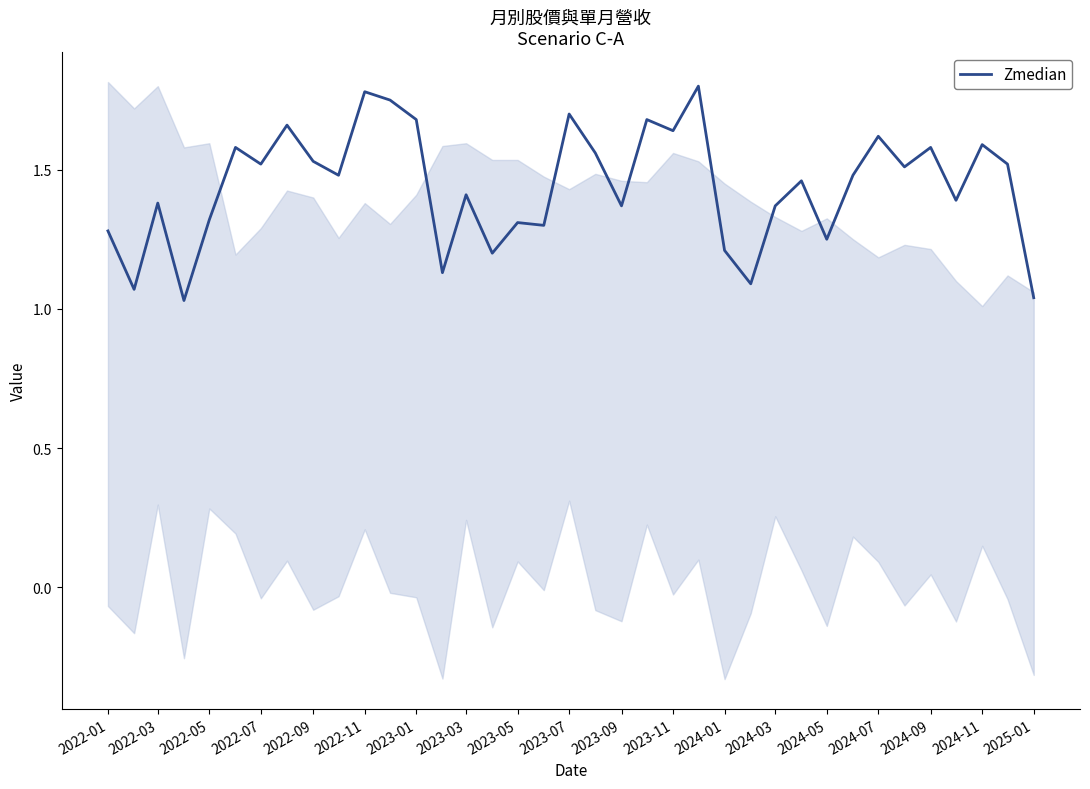

What is the difference between the maximum and minimum values?

0.8